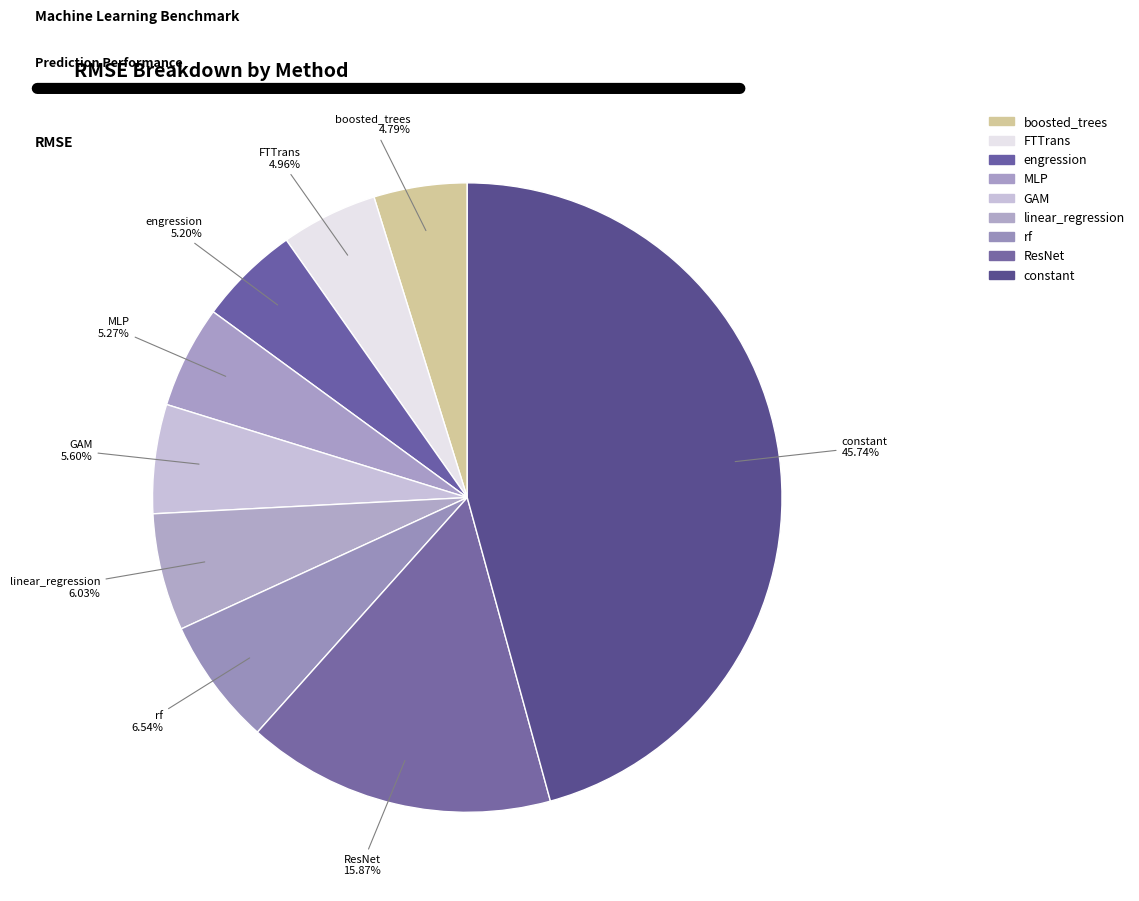

What is the change in value from boosted_trees to constant?

+0.9